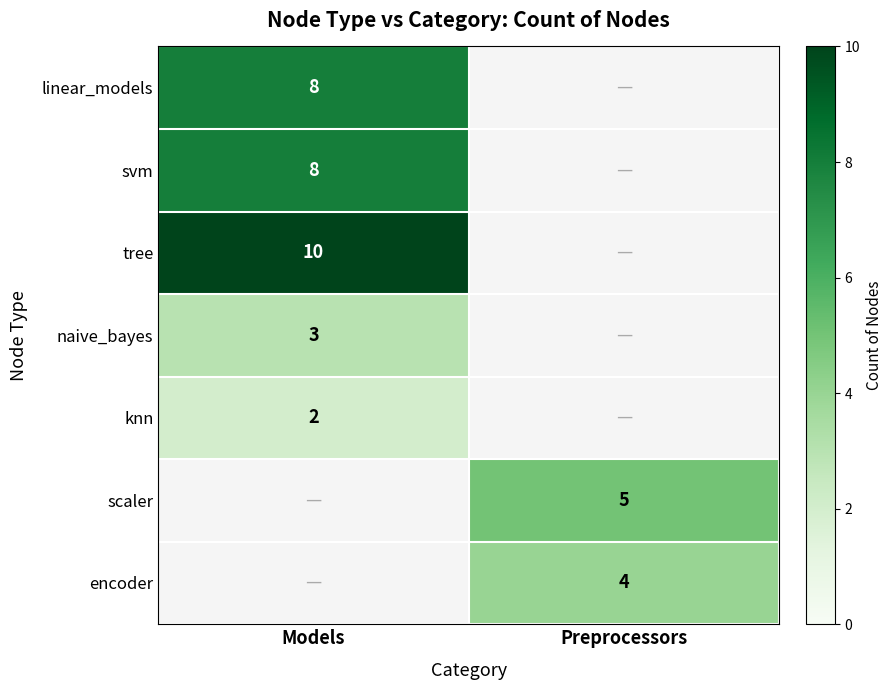

Is it true that knn equals 2 at Models?

True